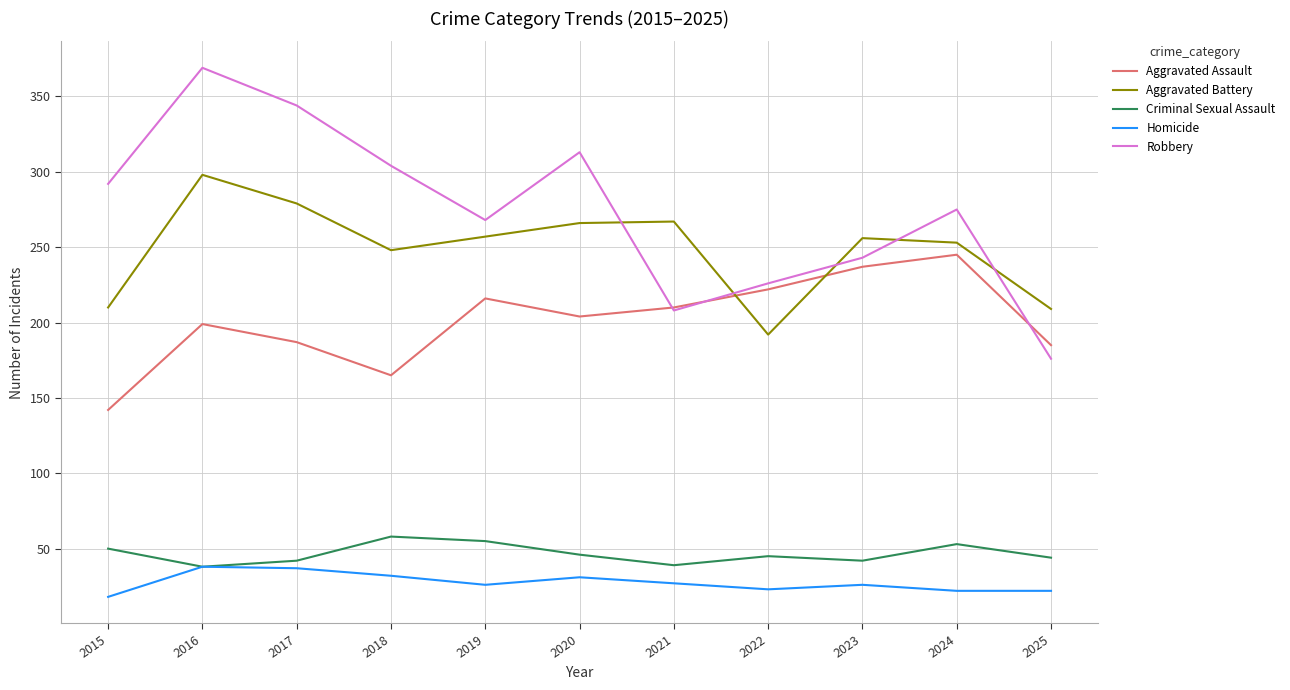

What is the sum of all Homicide values?

302